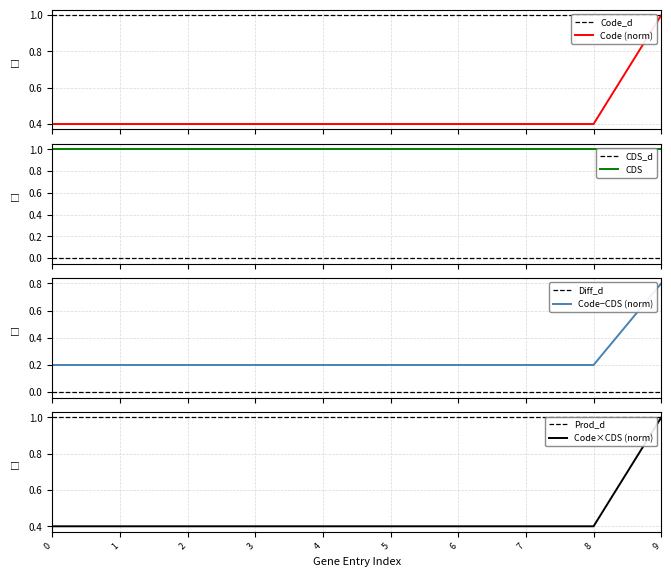

Is it true that Code×CDS (norm) equals 0.4 at 2?

True